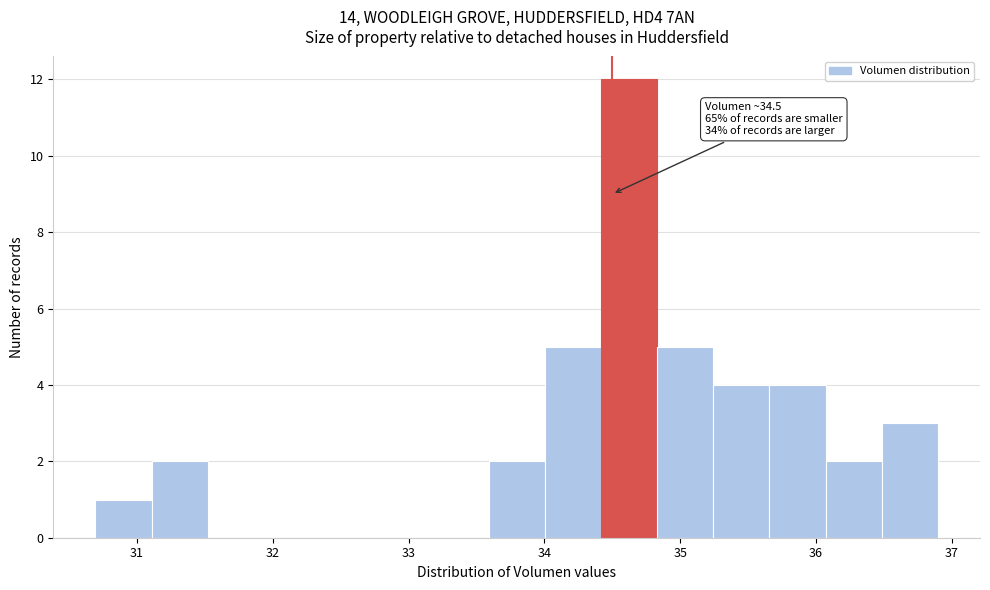

Which range on the x-axis has the tallest bar?

34.4 to 34.8